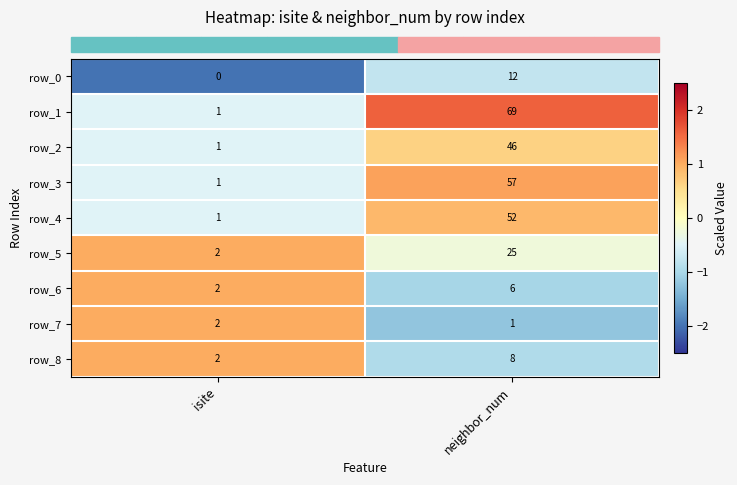

How many values in the row_7 series are below 2?

1